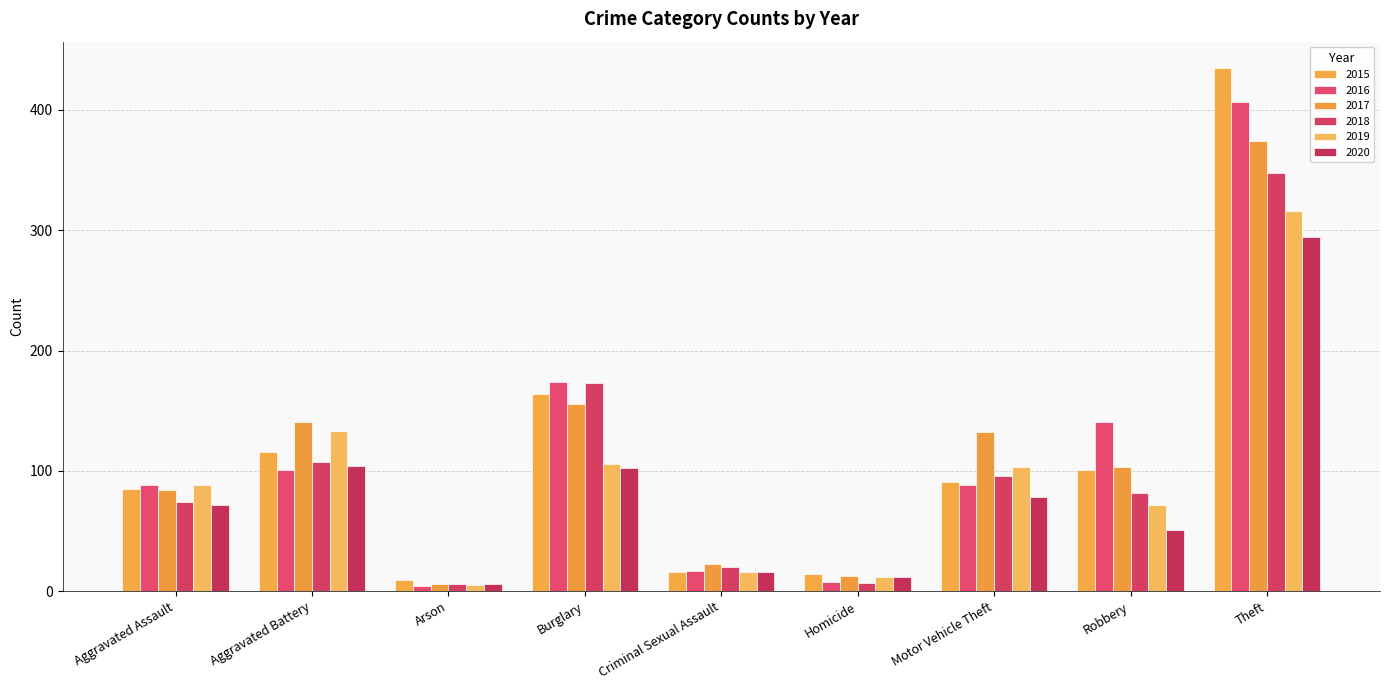

Between Arson and Criminal Sexual Assault, which is larger?

Criminal Sexual Assault